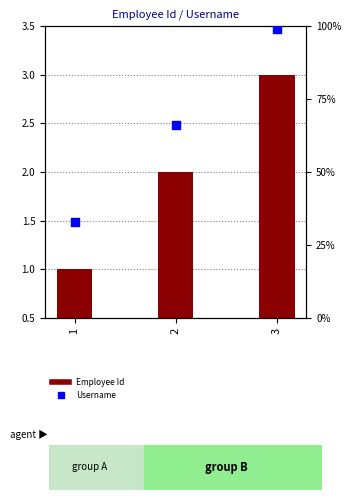

Which series has the largest total across all categories?

Username